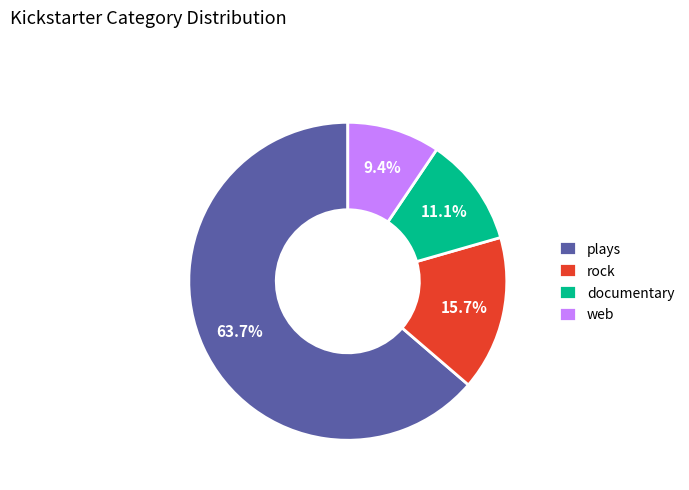

Rank the categories by value from lowest to highest.

web, documentary, rock, plays